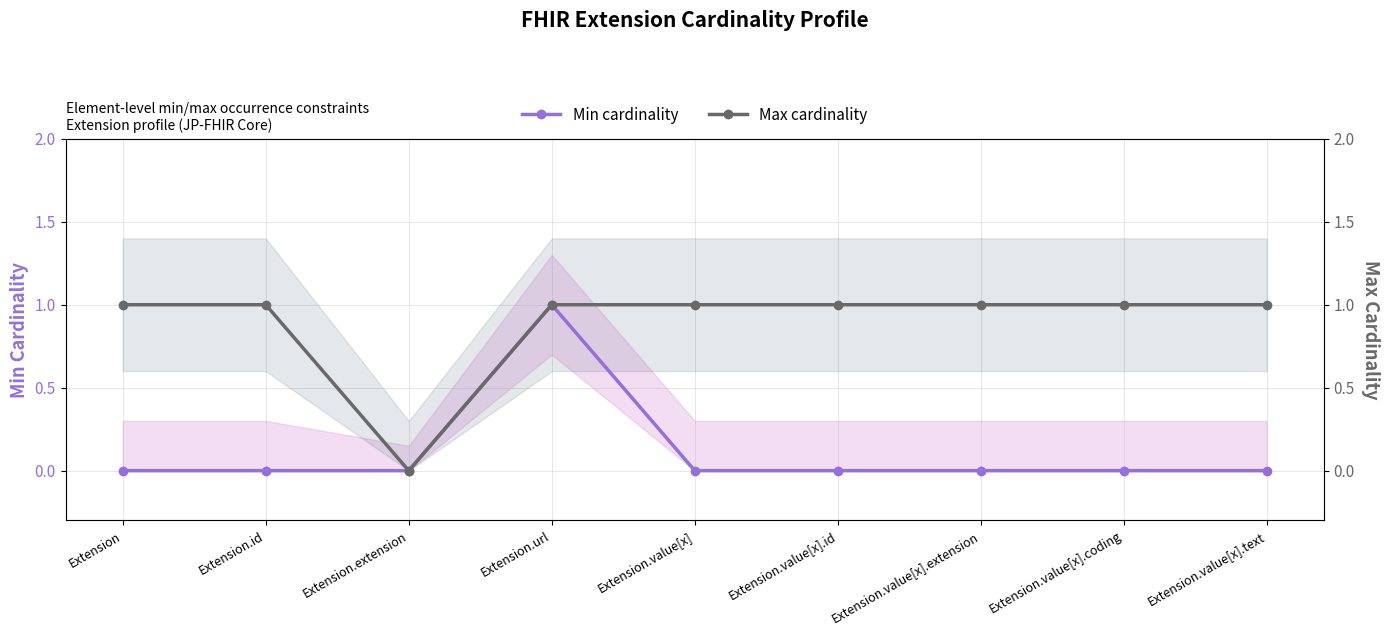

How many data points does each series have?

9